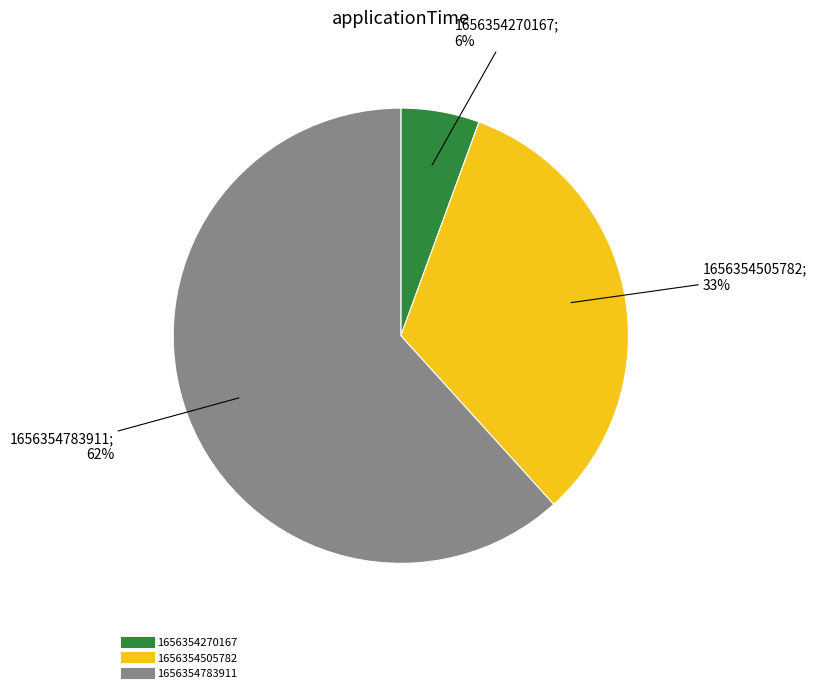

To the nearest percent, what is the combined percentage of 1656354505782 and 1656354783911?

94%